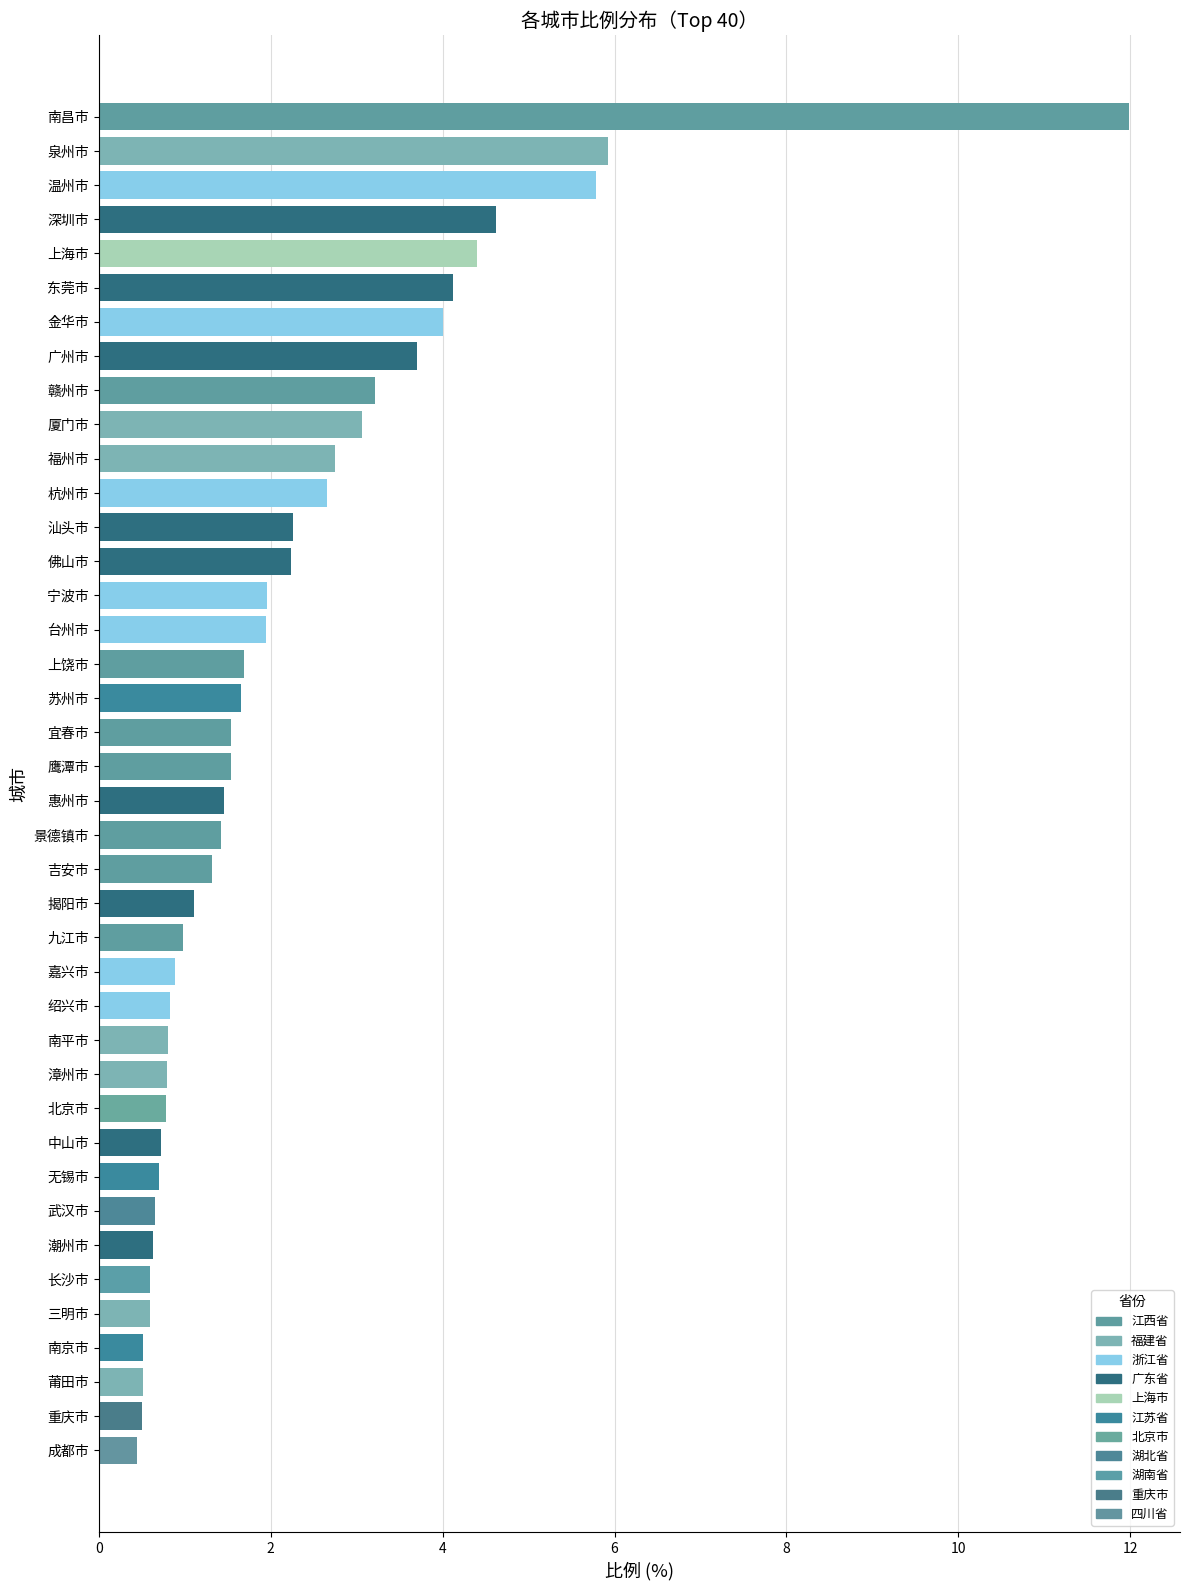

At which label is the value closest to 6?

泉州市